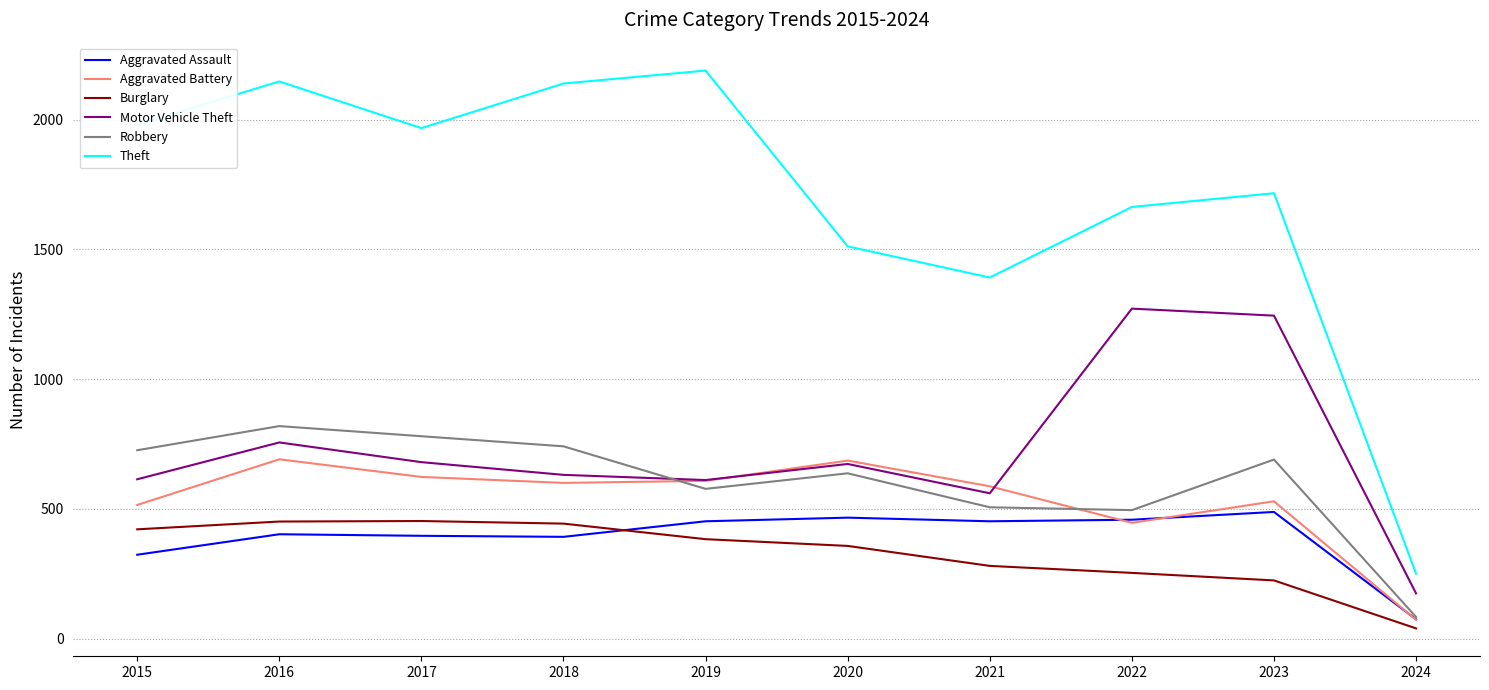

At how many categories does at least one series exceed 448?

9